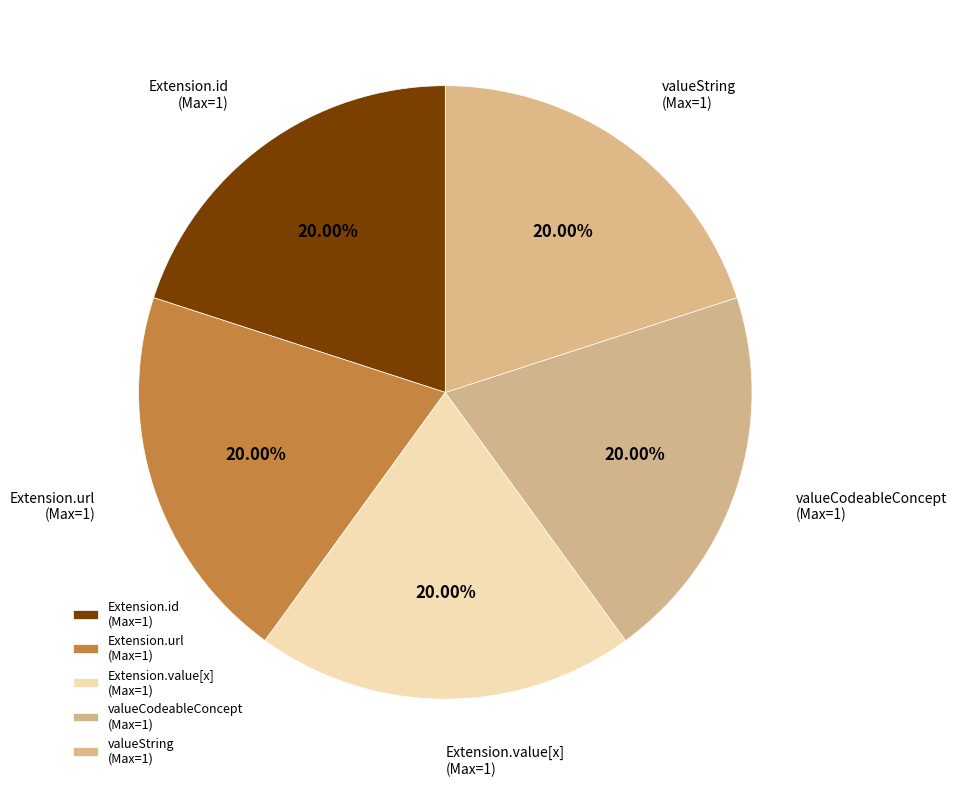

Does Extension.url (Max=1) represent more than half of the total?

No